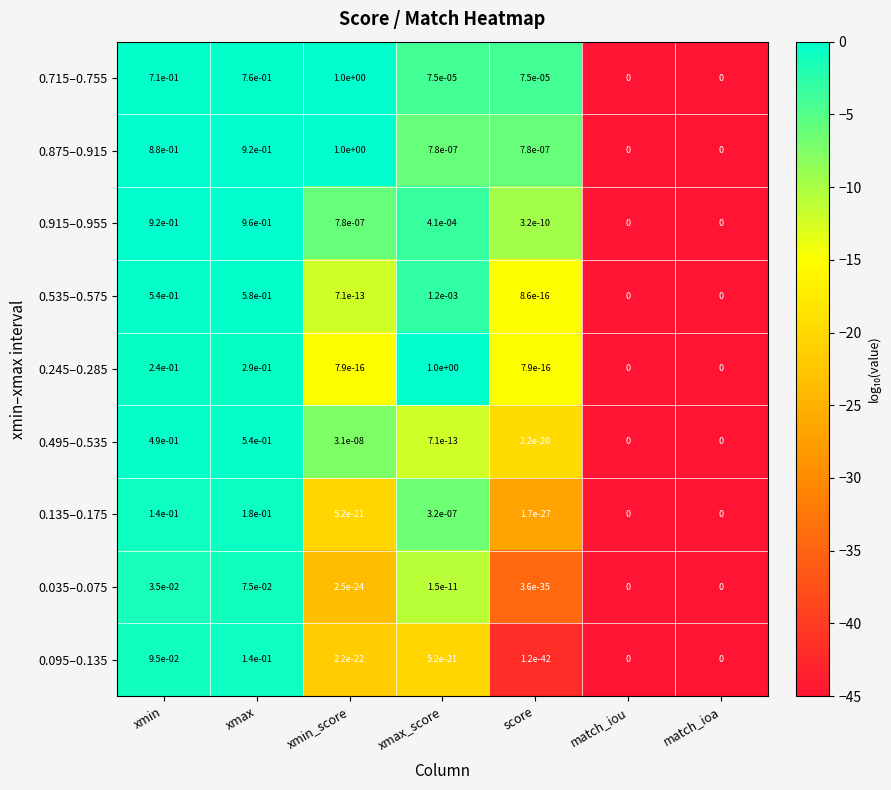

At which label does 0.715–0.755 reach its peak?

xmin_score